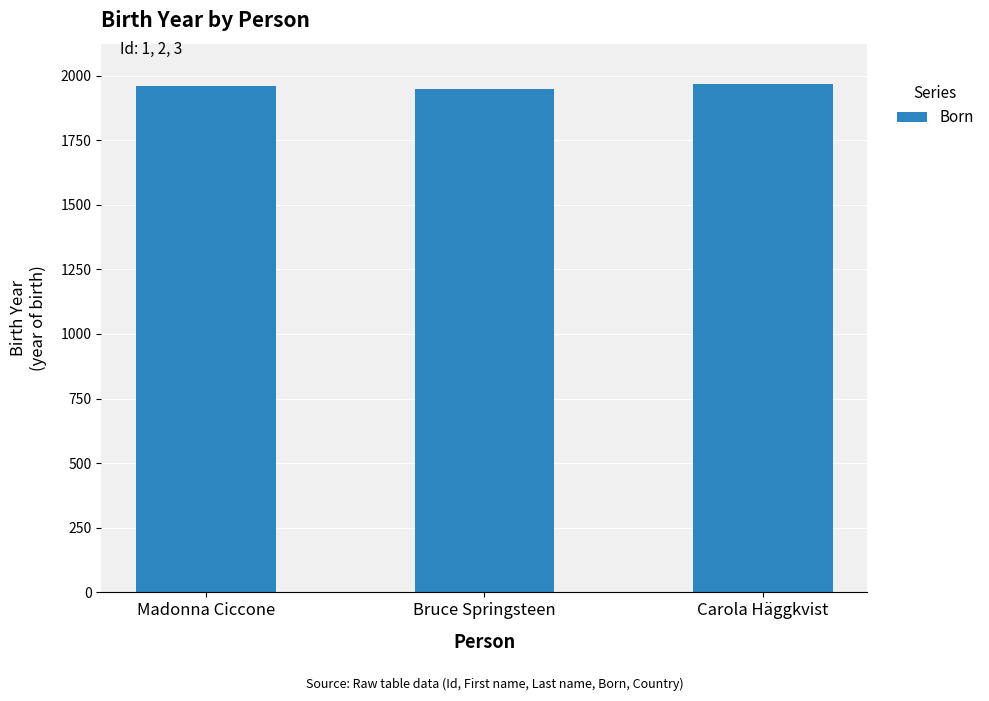

Is it true that the value at Carola Häggkvist is 893?

False